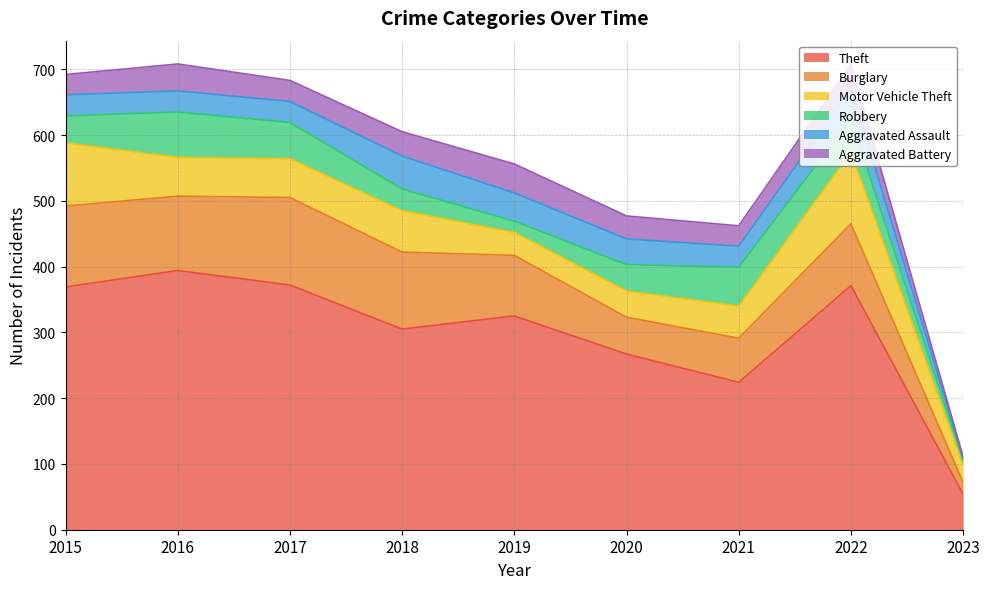

Is it true that Theft equals 371 at 2022?

True